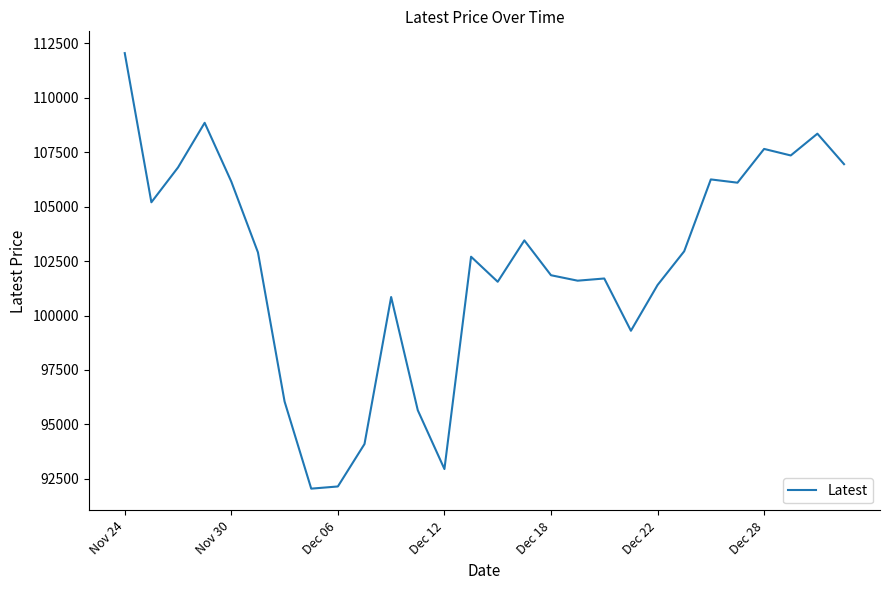

What is the difference between the maximum and minimum values?

20000